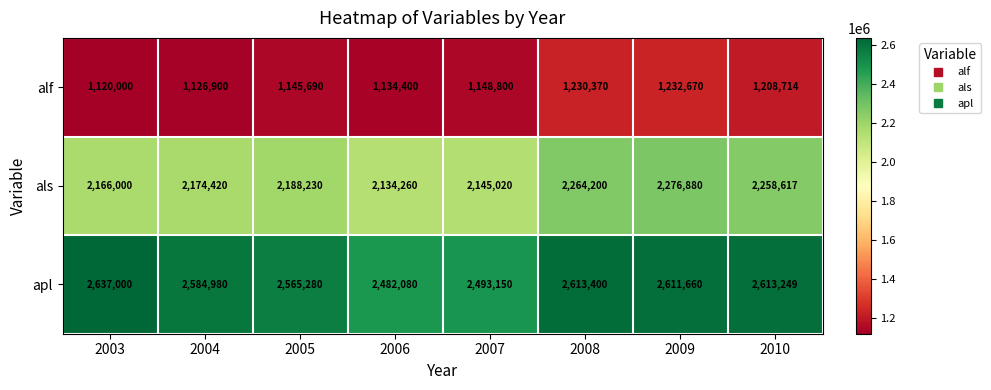

What value does the apl series have at 2007, to the nearest 10?

2493150